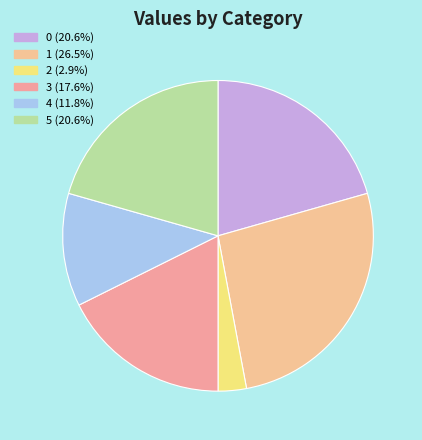

Rank the categories by value from lowest to highest.

2, 4, 3, 0, 5, 1